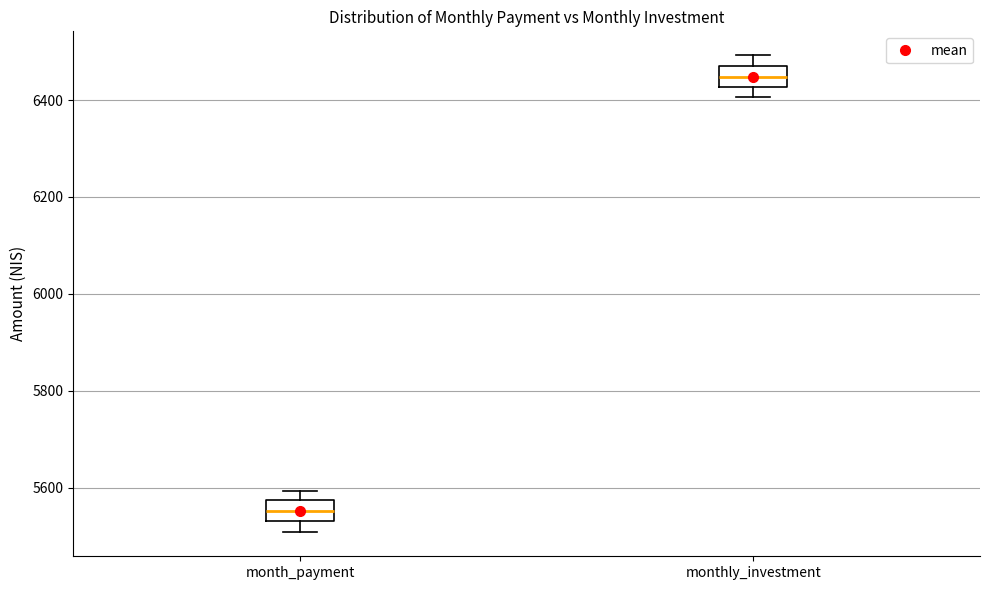

Reading left to right, read every box against the y-axis: the position of its median line, the range the box covers, and the ends of its whiskers. The values are not printed on the chart, so give them approximately, as read against the axis.

month_payment: median 5560, box 5540 to 5580, whiskers 5500 to 5600
monthly_investment: median 6440, box 6420 to 6460, whiskers 6400 to 6500